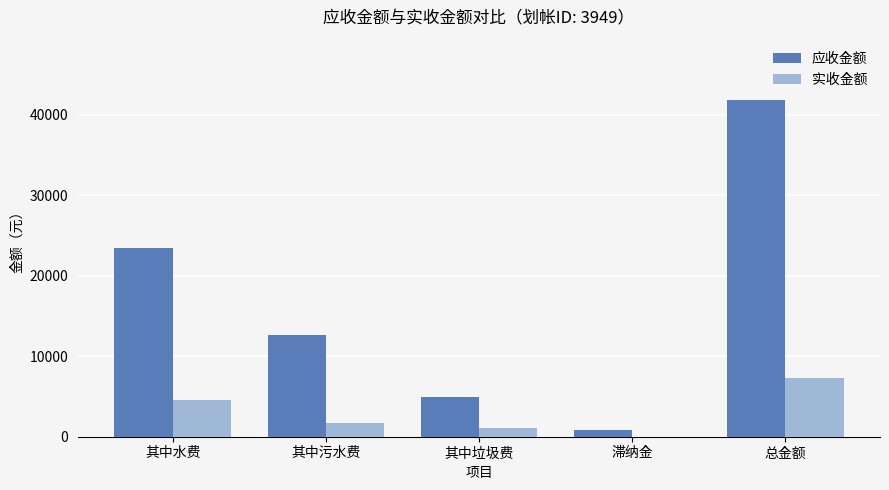

What is the sum of all 应收金额 values?

83667.2